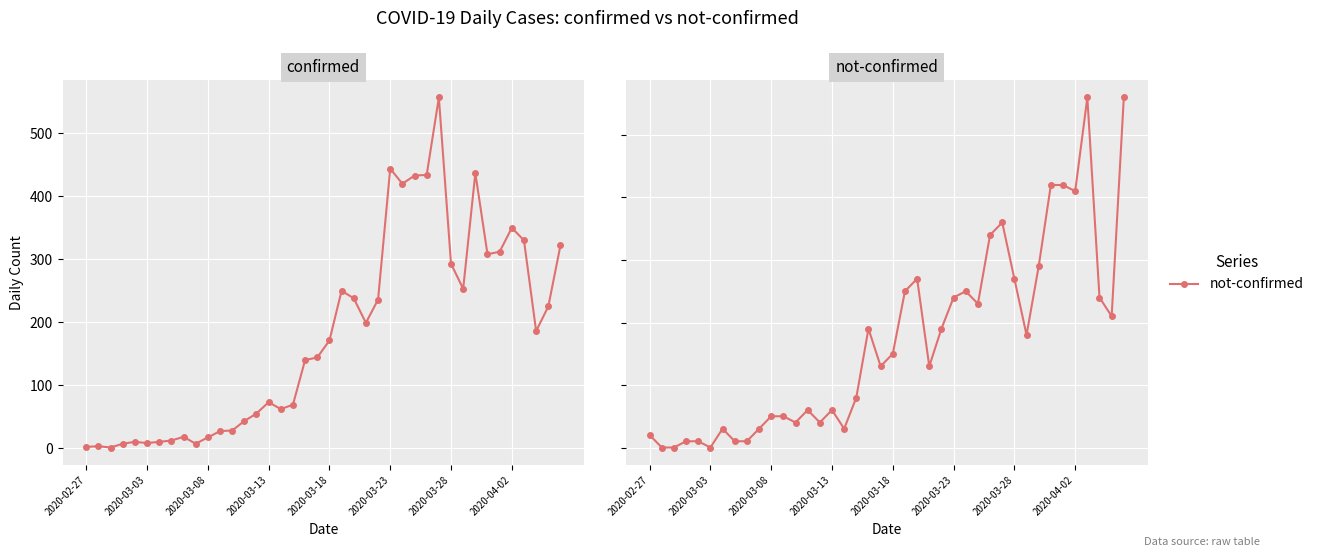

What is the value of the confirmed point at the 16th from the left?

73